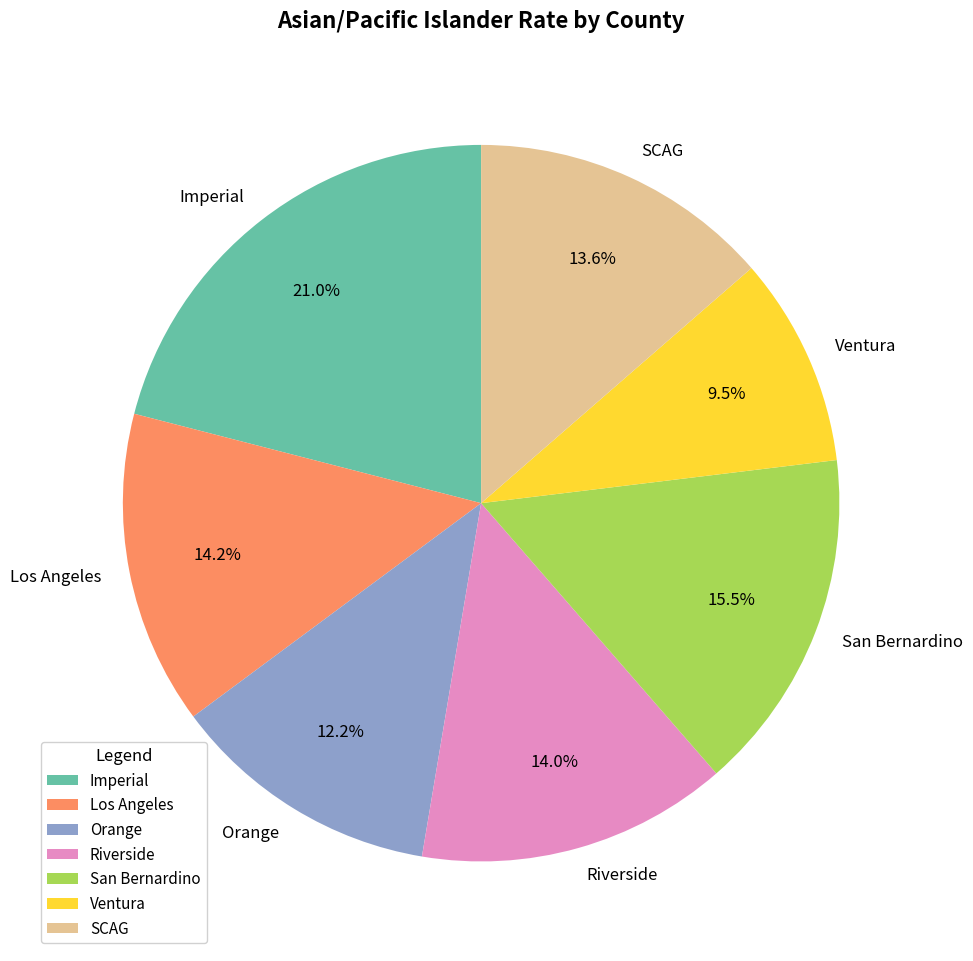

Combined, what portion of the pie is SCAG and Ventura?

23.1%